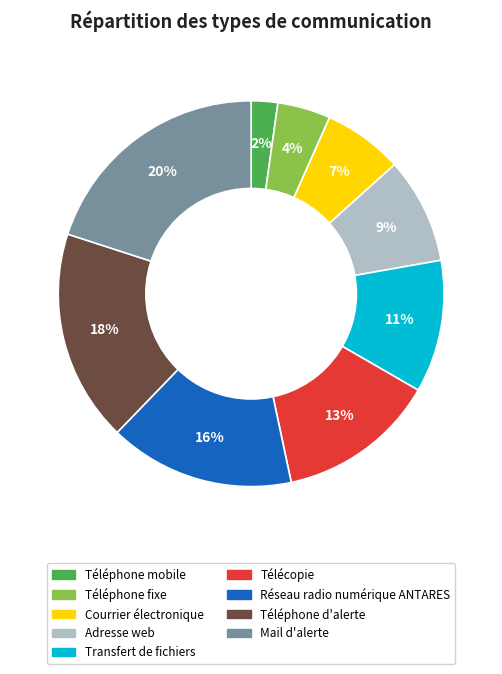

What percentage is the Mail d'alerte slice, to the nearest percent?

20%